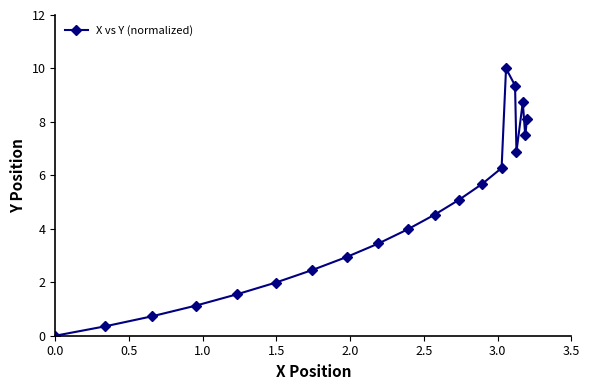

How many points are lower than both their immediate neighbors (excluding endpoints)?

2